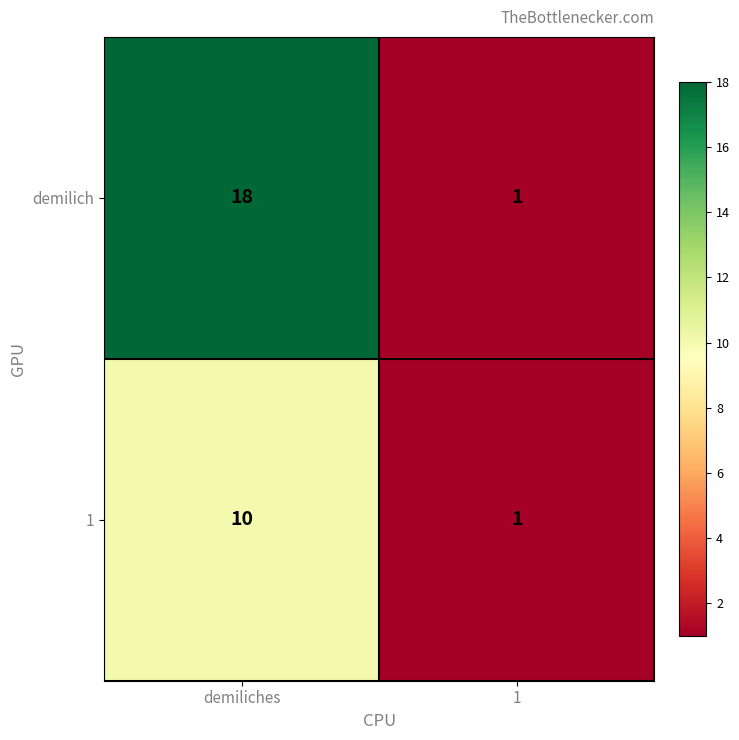

Reading right to left, what are all the values shown in this chart?

demilich: 1=1	demiliches=18
1: 1=1	demiliches=10